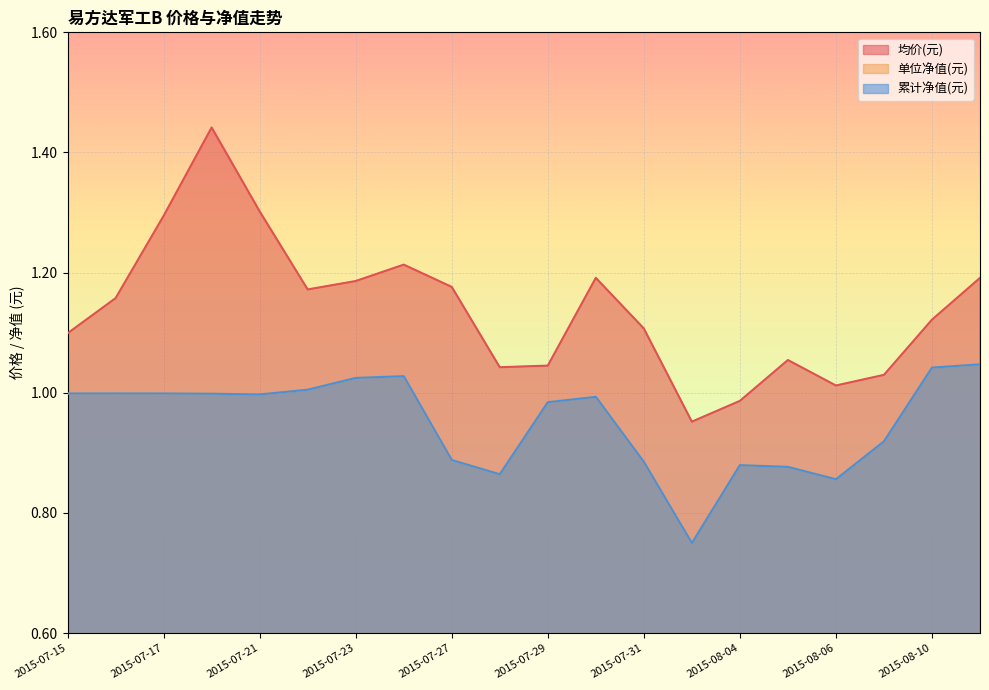

True or false: 均价(元) and 单位净值(元) cross at least once.

False